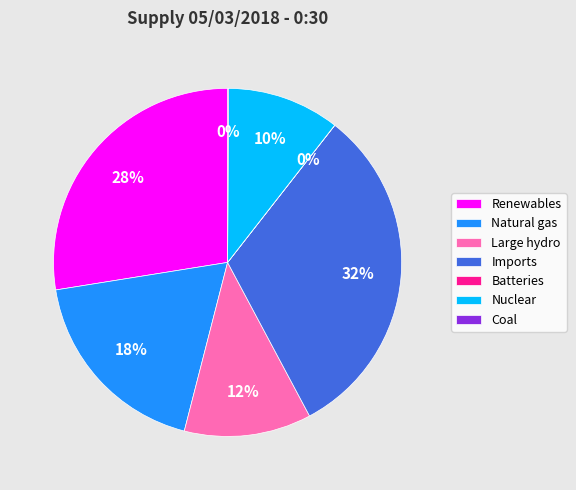

Is Renewables the majority of the pie?

No